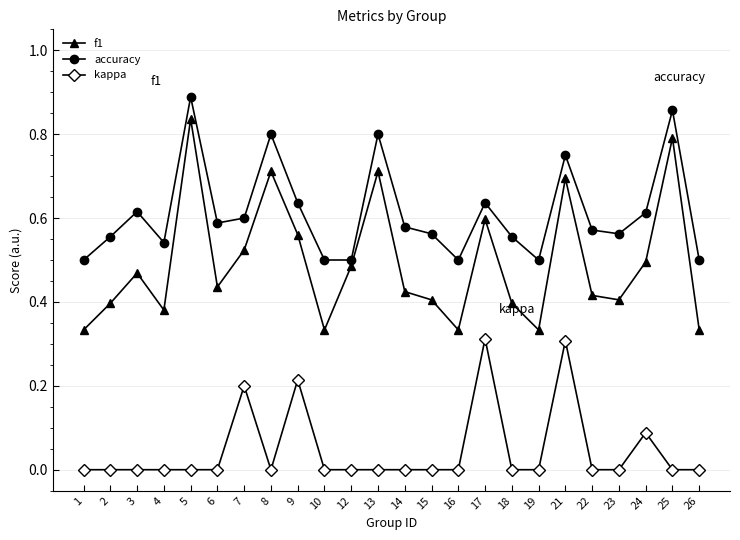

True or false: f1 and accuracy cross at least once.

False